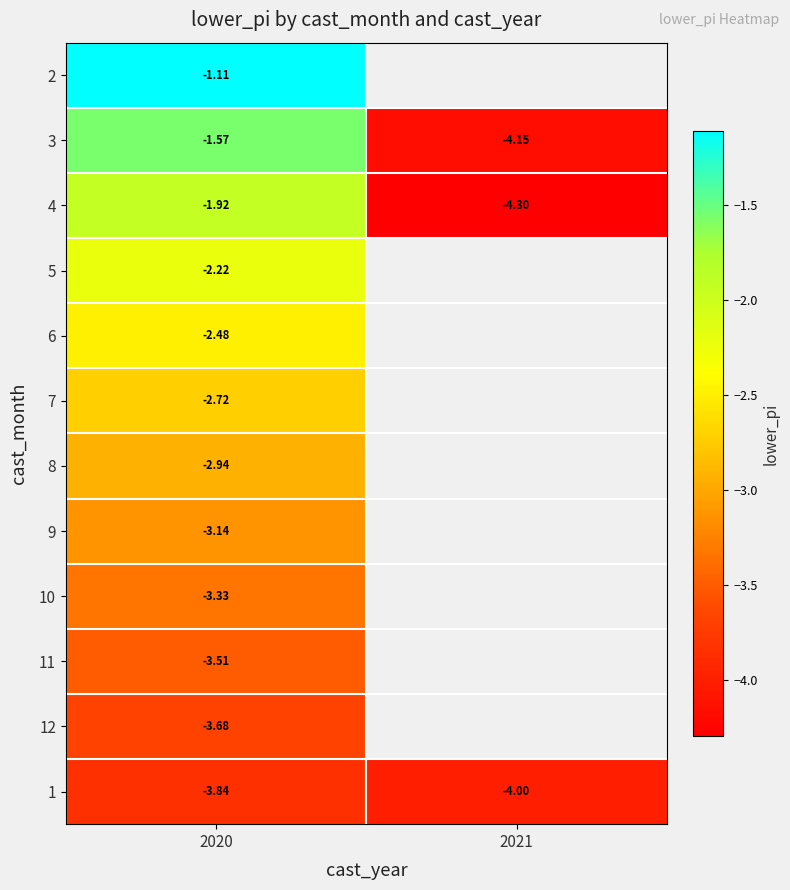

Is the value of 4 at 2020 greater than the value of 7 at 2020?

Yes